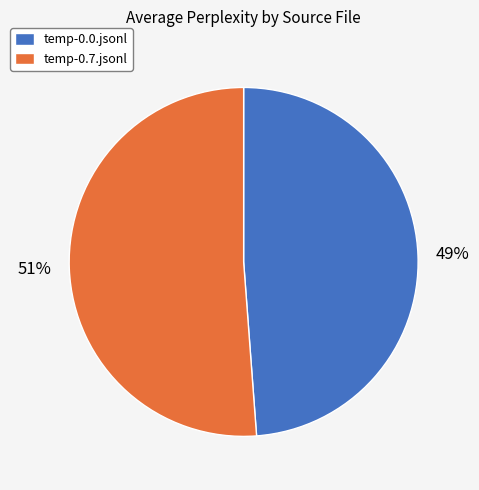

The temp-0.7.jsonl slice represents 51% of the pie. True or false?

True